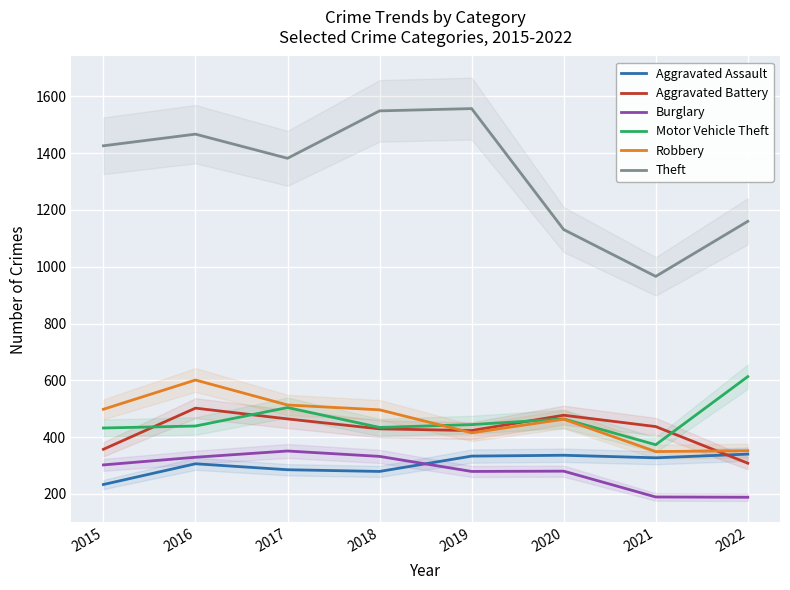

What is the sum of the Burglary values at 2018 and 2015?

634